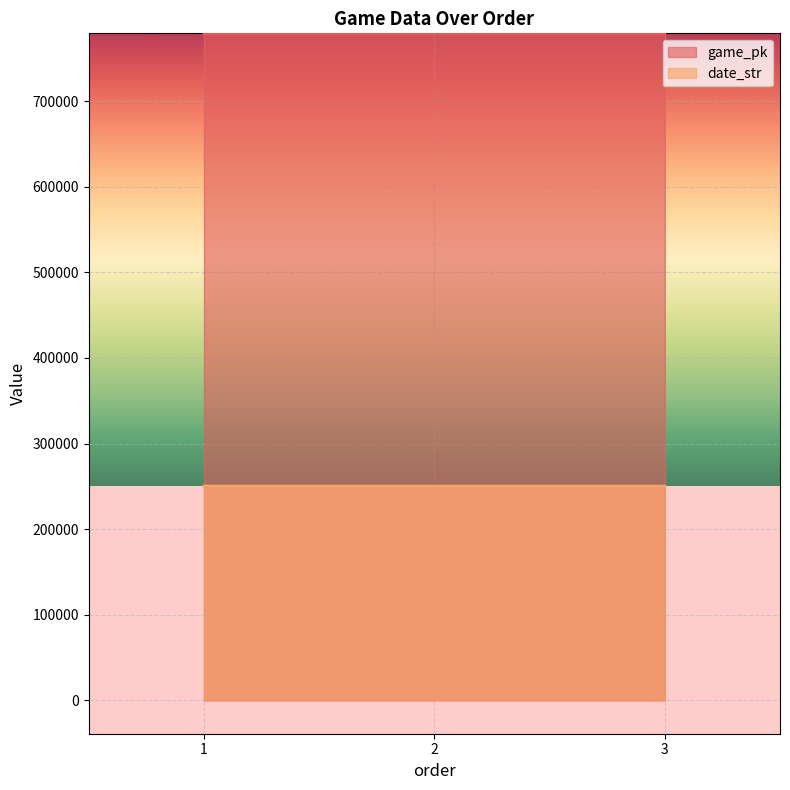

What is the sum of the date_str values at 2 and 3?

500732